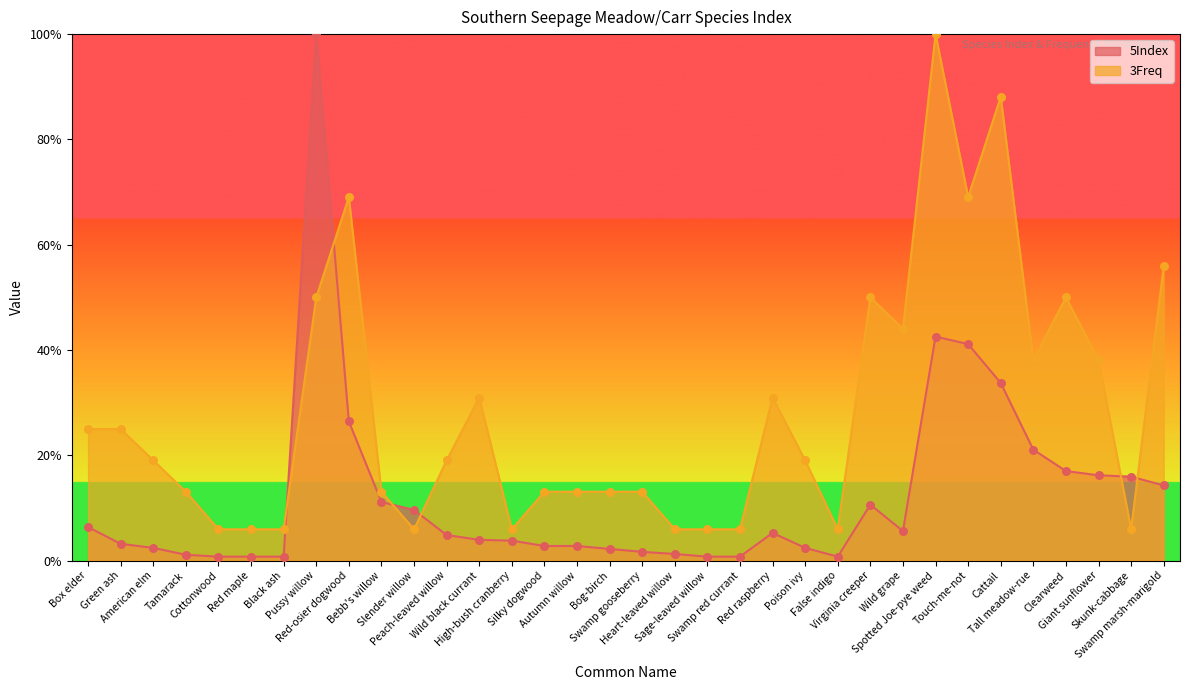

Is the value of 5Index at Touch-me-not greater than the value of 3Freq at Tall meadow-rue?

Yes